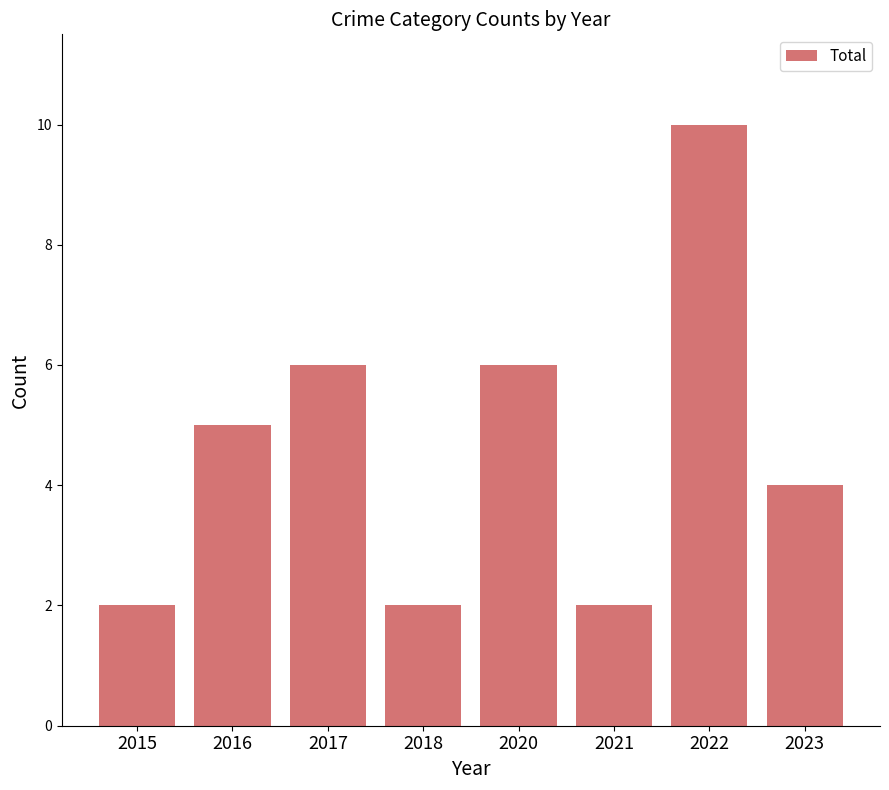

How many categories are shown in the chart?

8